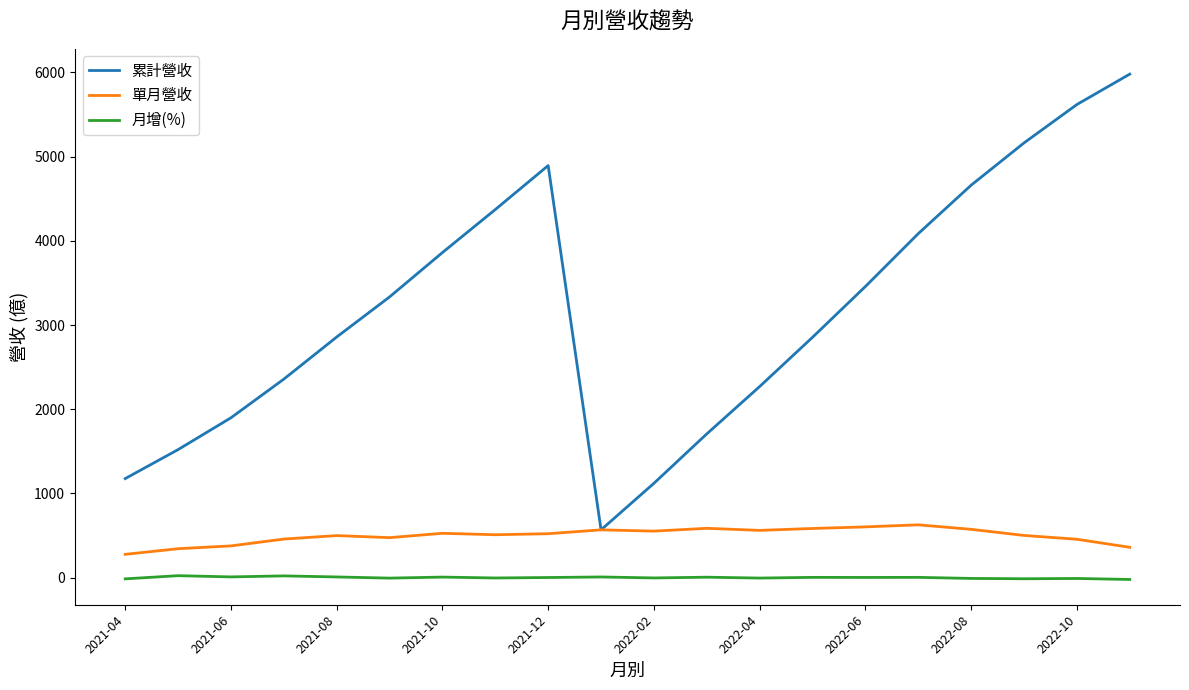

What is the difference between the maximum and minimum values in the 月增(%) series?

45.0